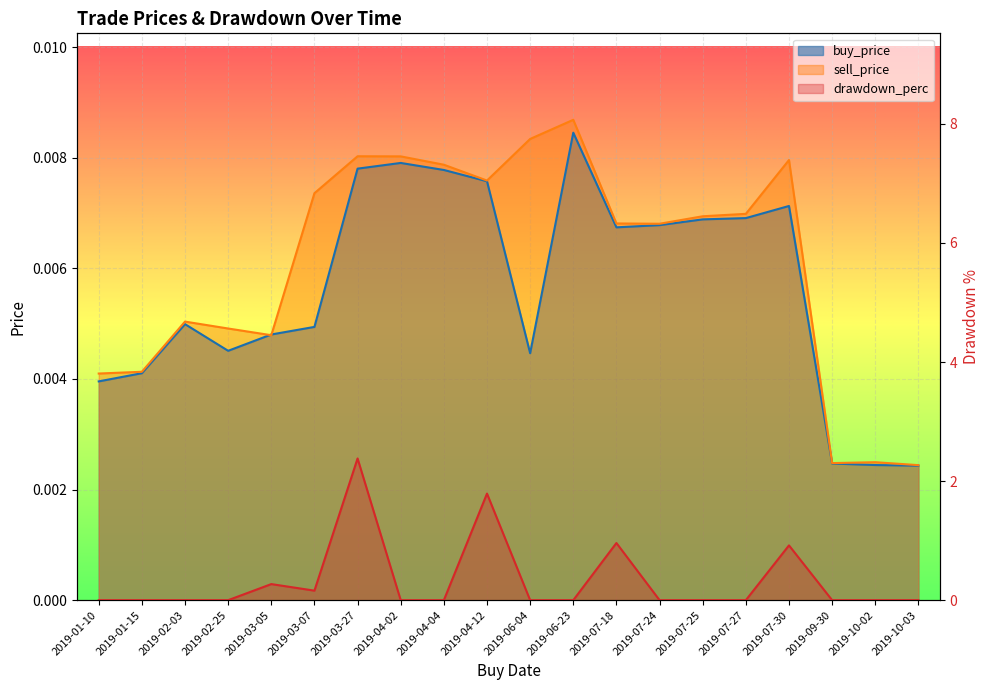

How many lines are shown in the chart?

3